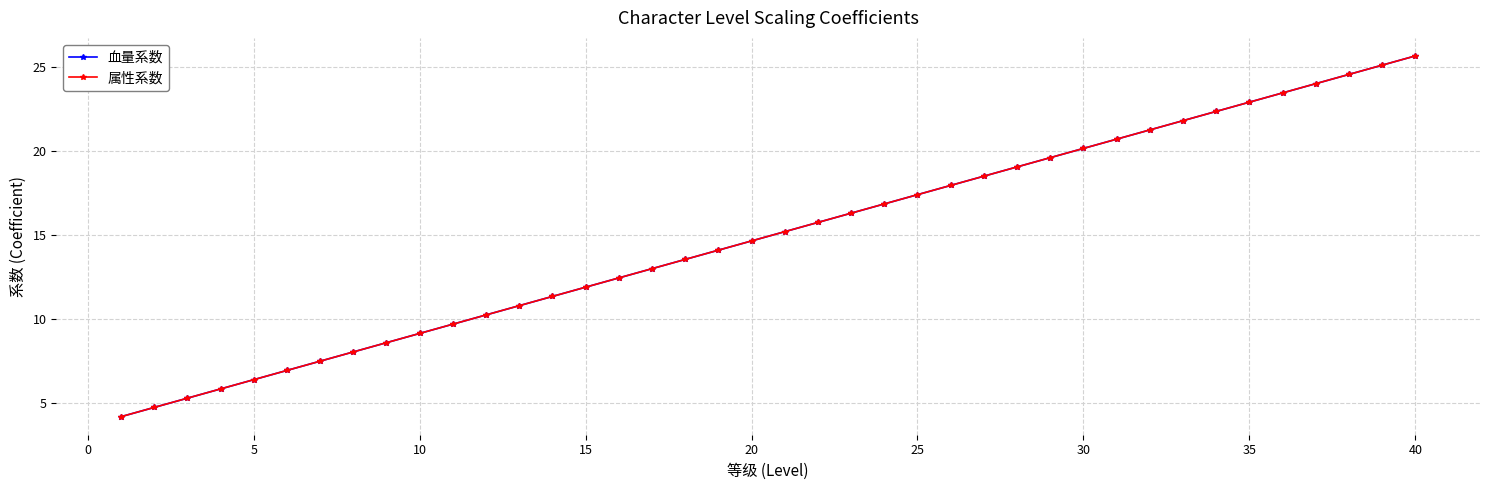

What is the smallest value displayed?

4.2